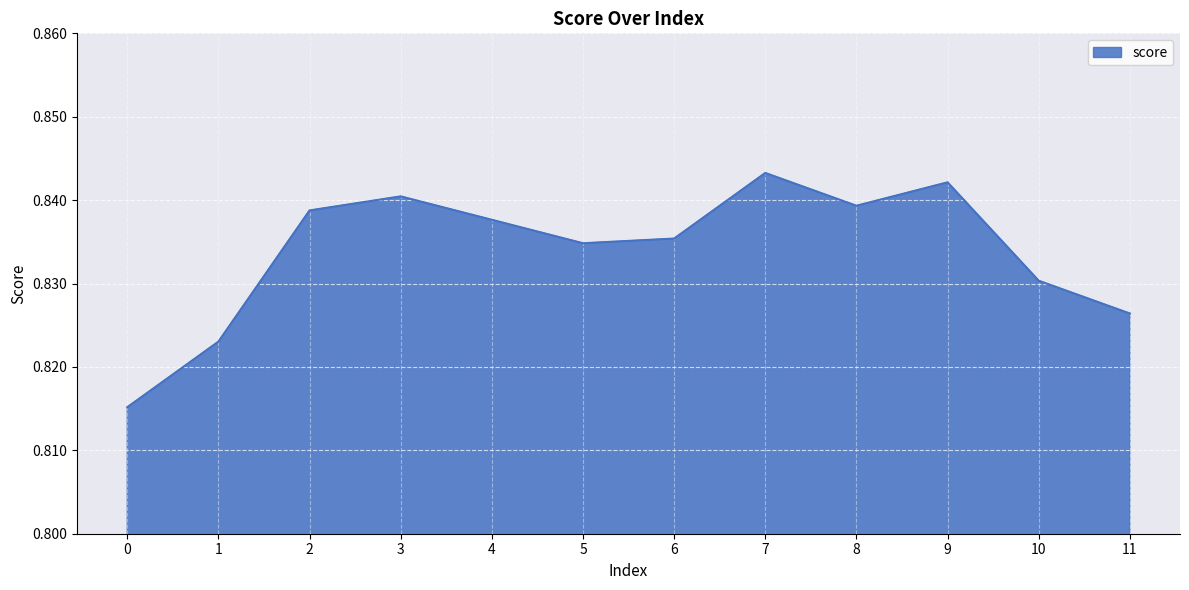

How many lines are shown in the chart?

1